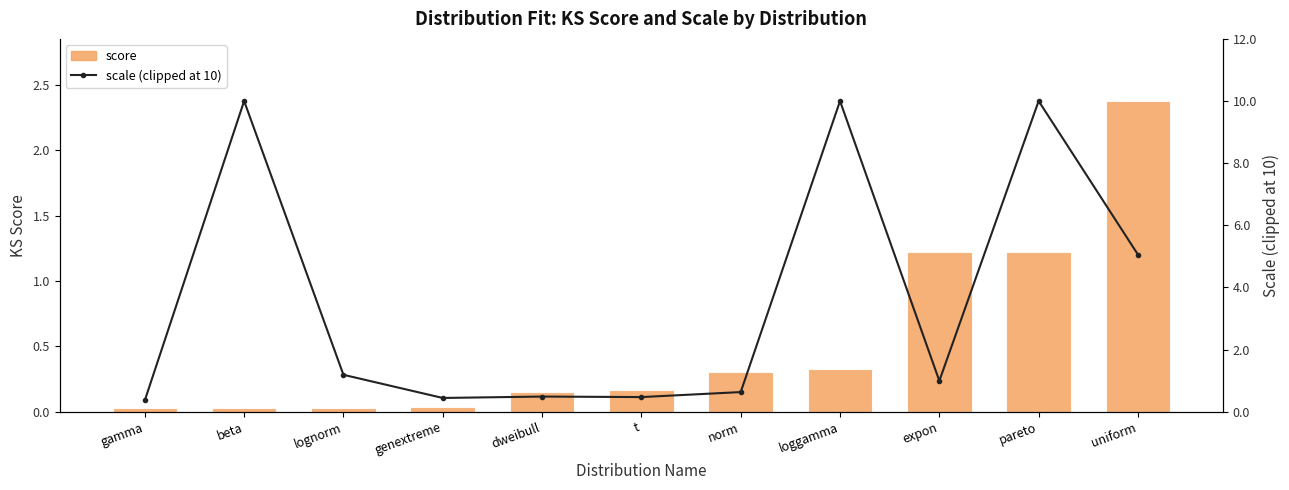

What is the label of the 5th bar from the left?

dweibull